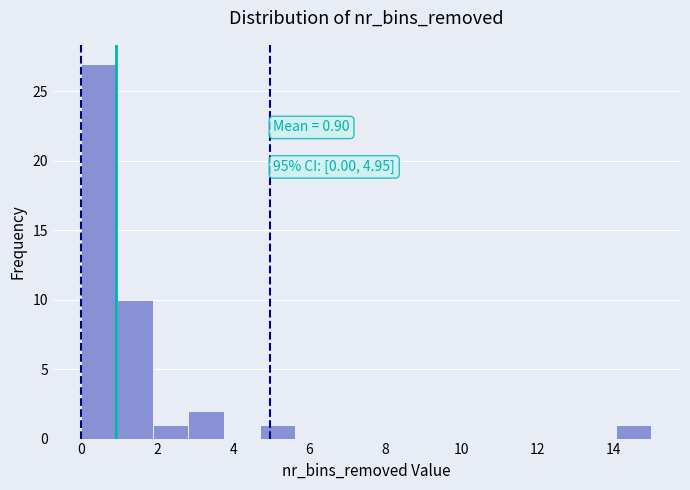

Which range on the x-axis has the tallest bar?

0.0 to 1.0